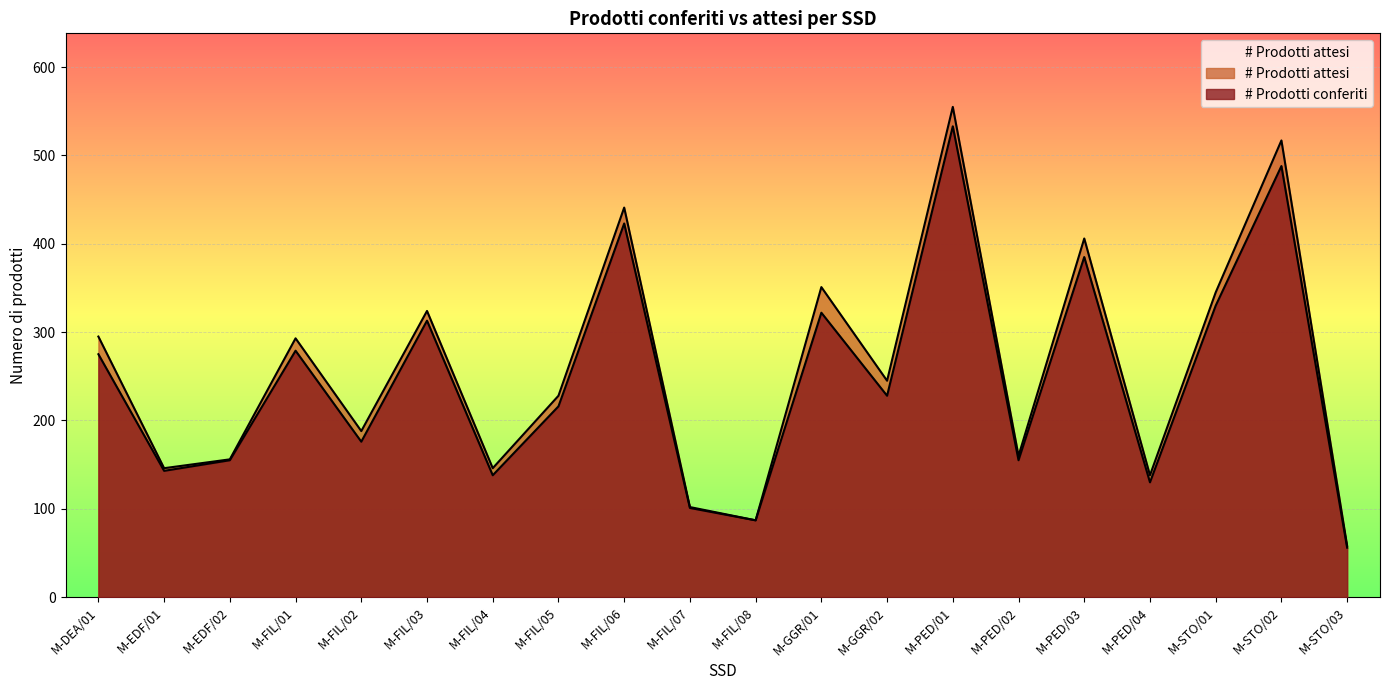

At how many categories does at least one series exceed 257?

9